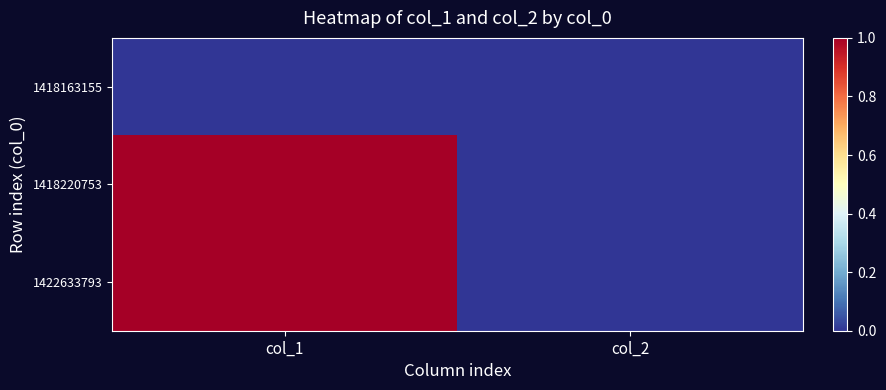

Which series has the largest range (max minus min)?

1418220753